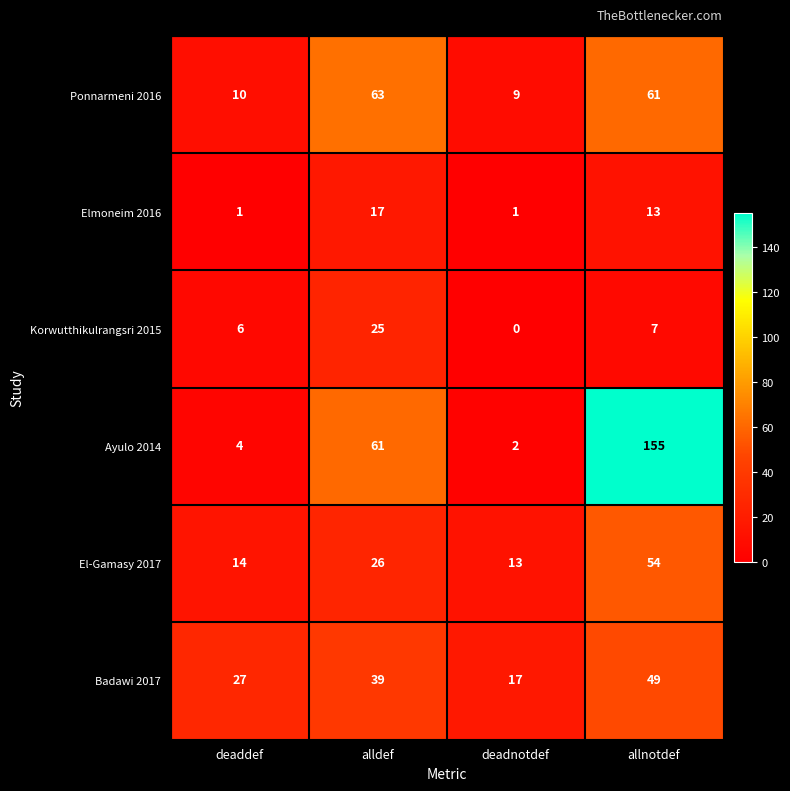

Count the number of categories in the chart.

4